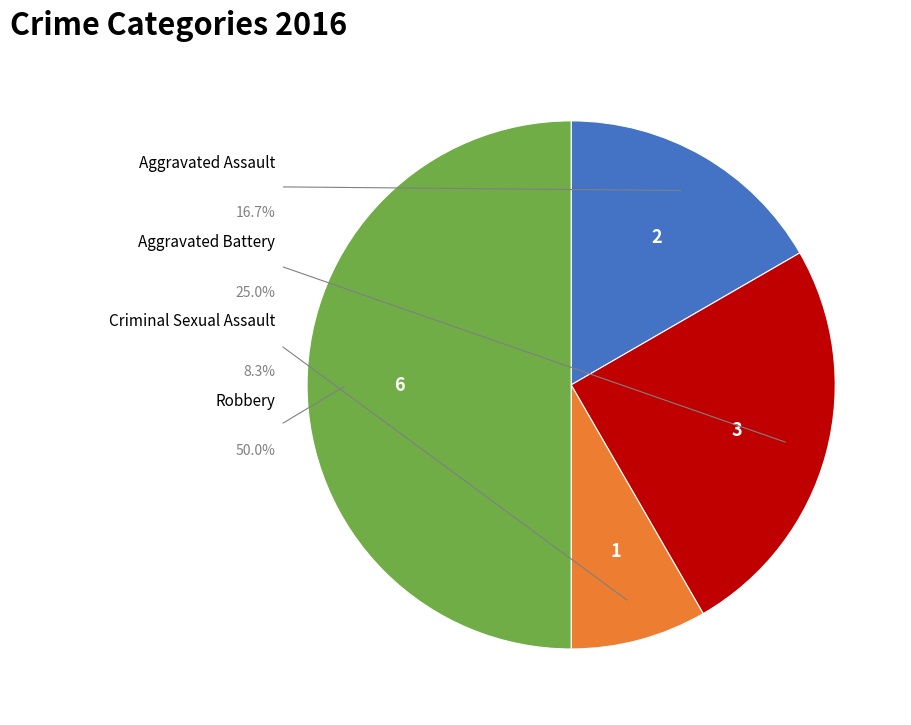

Does Robbery account for over 50% of the chart?

No